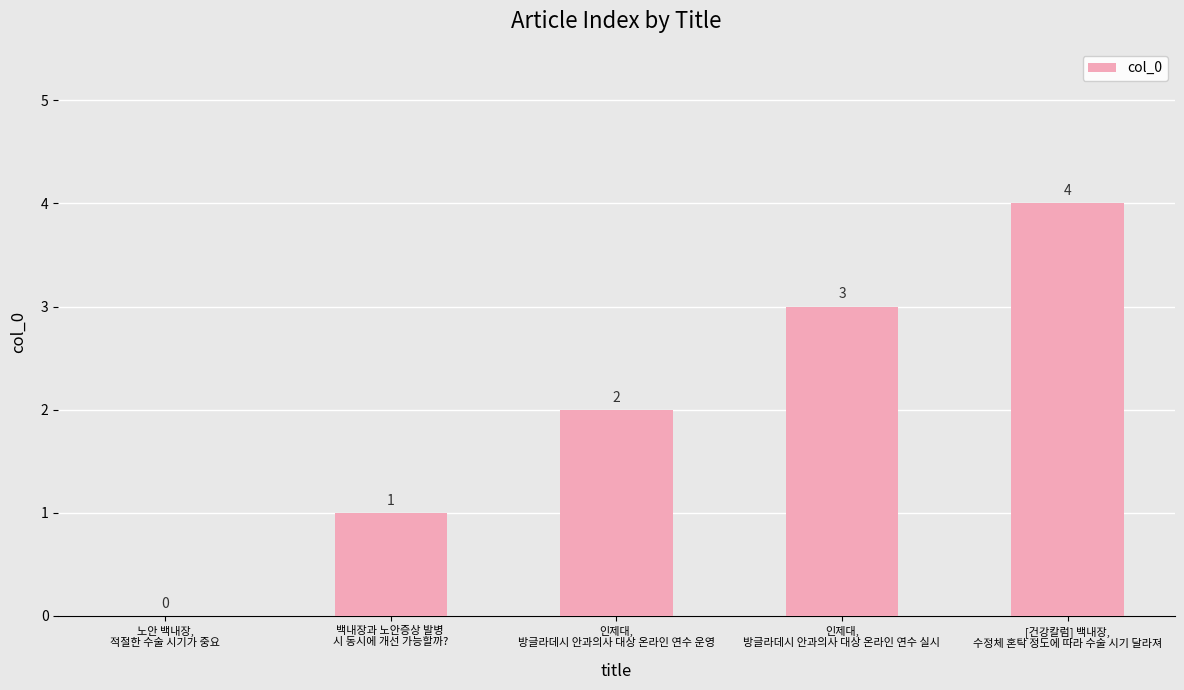

True or false: the data shows 0 at 노안 백내장,
적절한 수술 시기가 중요.

True